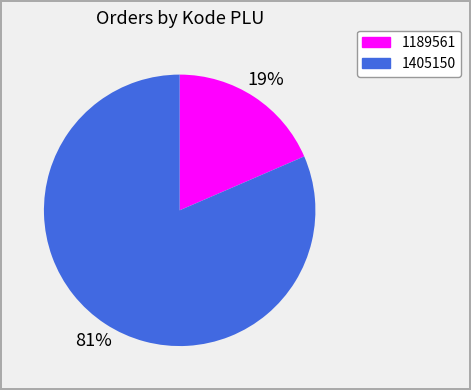

The 1189561 slice represents 19% of the pie. True or false?

True